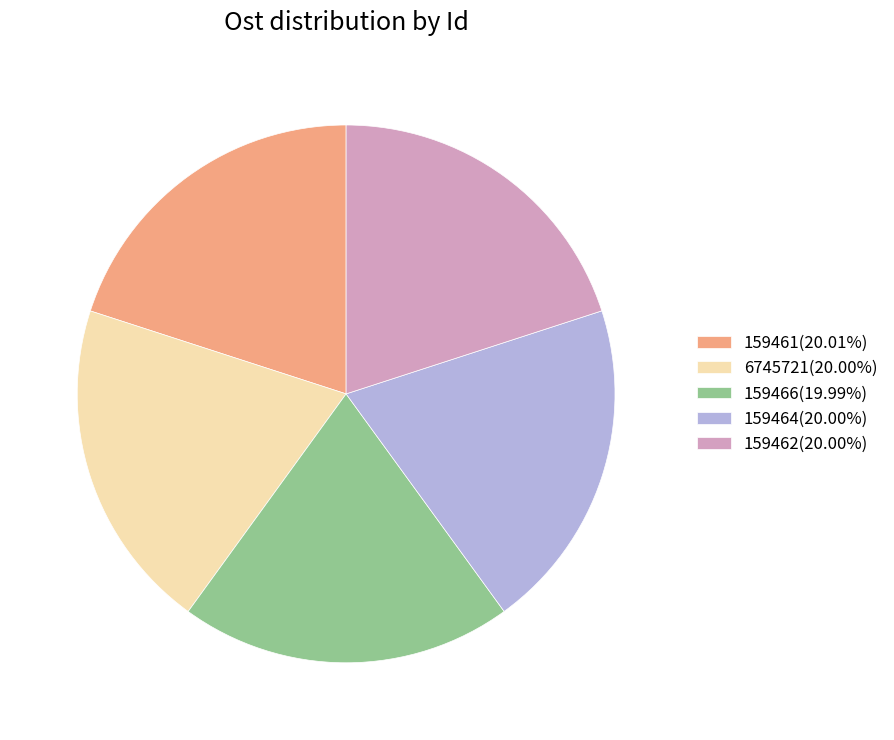

Approximately how many times larger is the value at 159464(20.00%) compared to 159462(20.00%)?

1.0